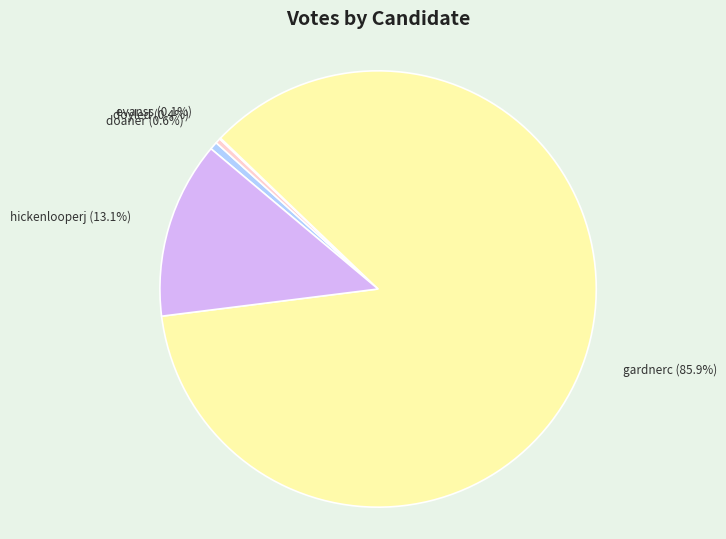

Does doaner represent more than half of the total?

No